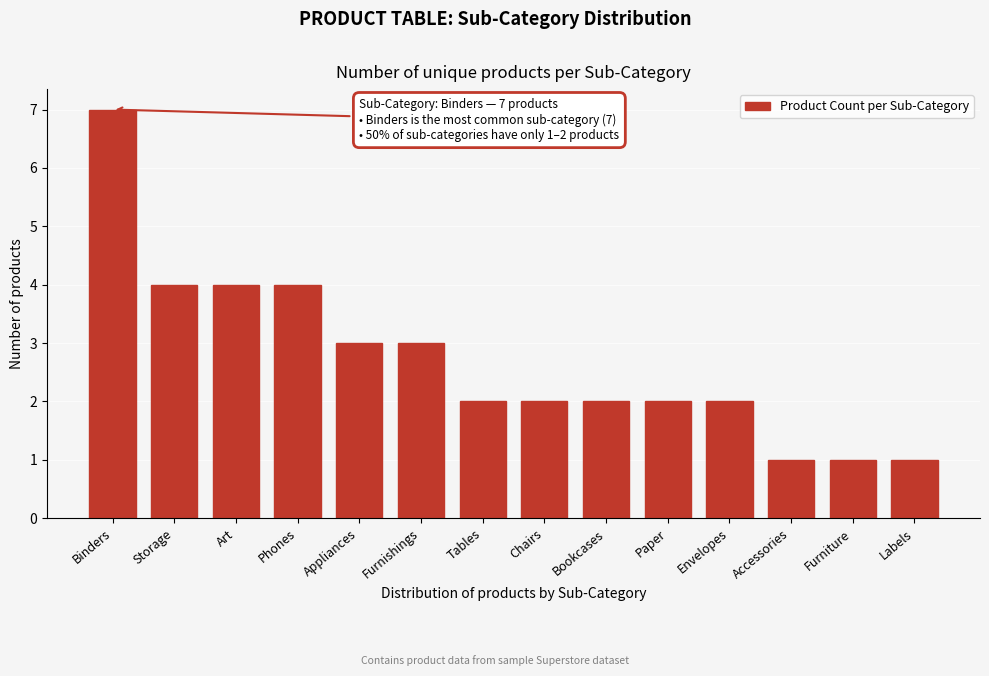

Reading right to left, extract all data points from this chart.

Labels=1	Furniture=1	Accessories=1	Envelopes=2	Paper=2	Bookcases=2	Chairs=2	Tables=2	Furnishings=3	Appliances=3	Phones=4	Art=4	Storage=4	Binders=7